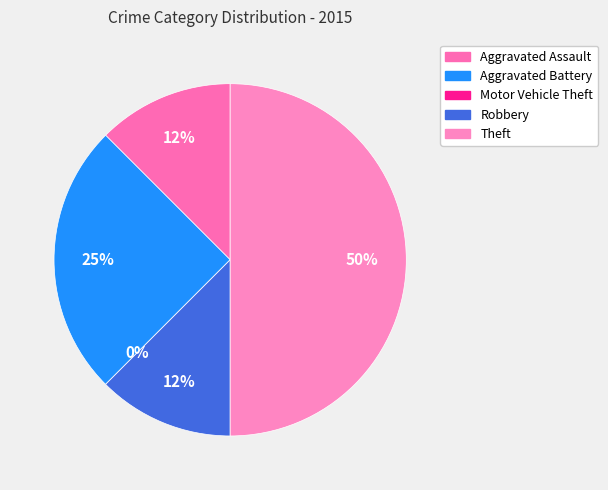

What percentage do Motor Vehicle Theft and Theft together represent?

50.0%